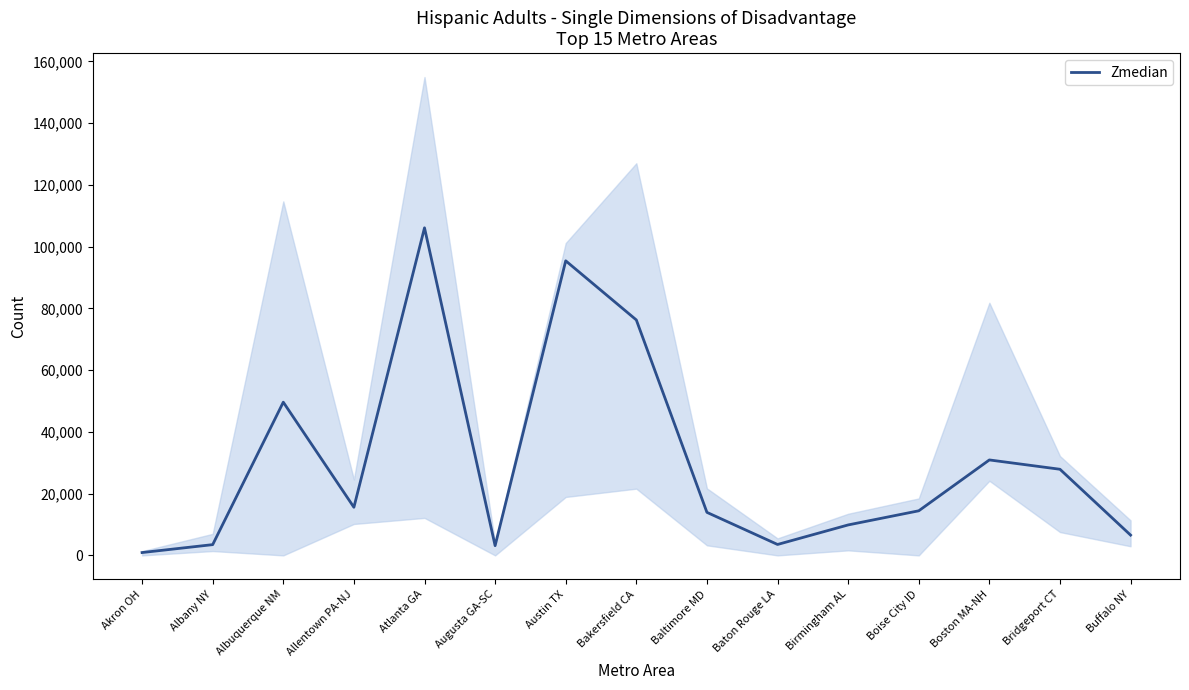

How many data points are less than 14441?

7